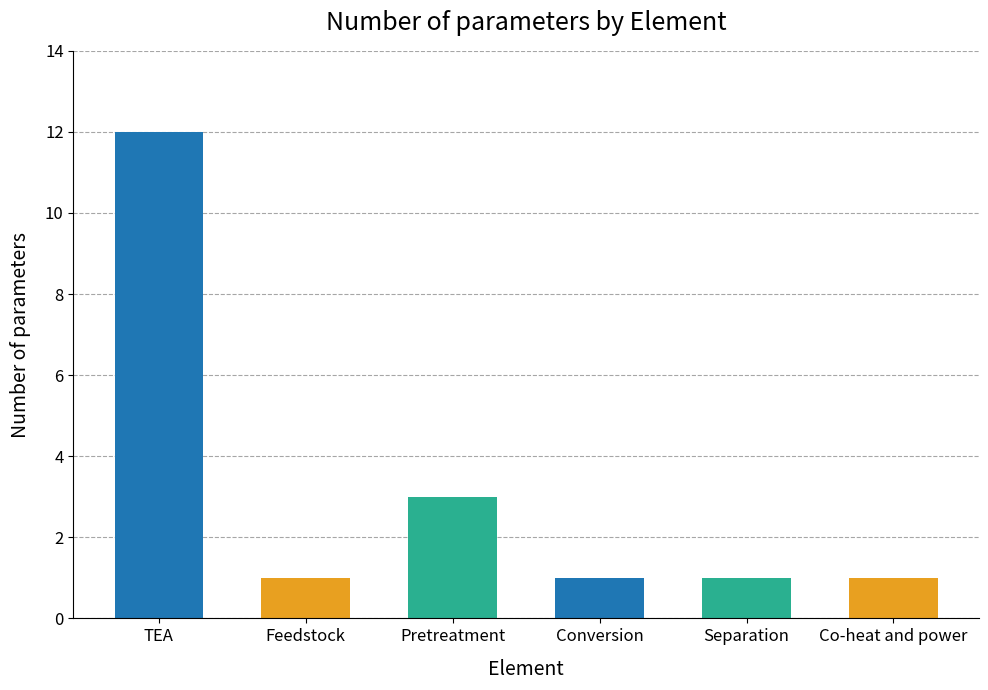

What is the difference between the second highest and second lowest values?

2